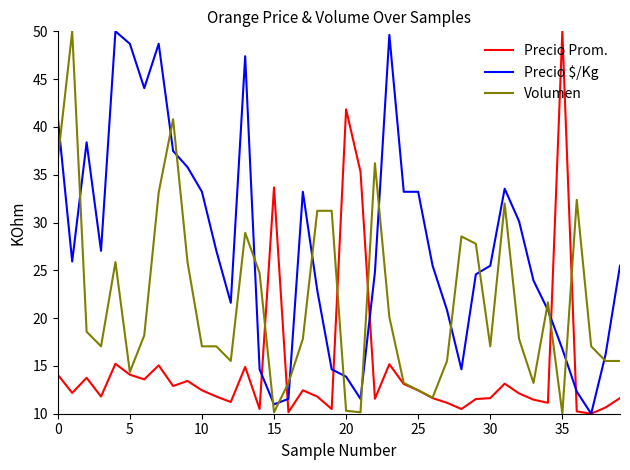

What is the greatest value displayed?

50.0